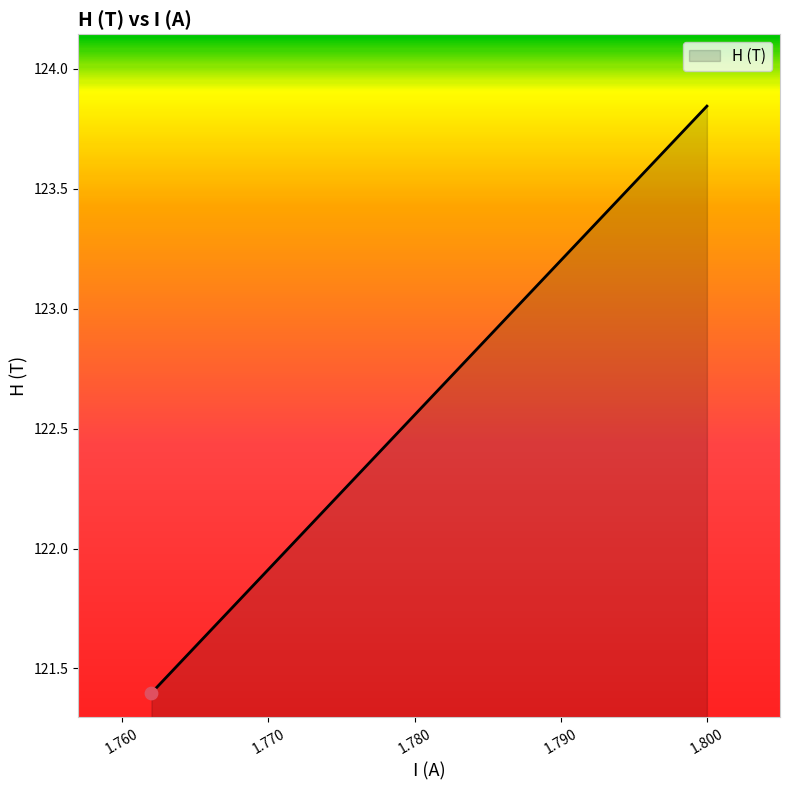

Which has a higher value, 1.794 or 1.768?

1.794